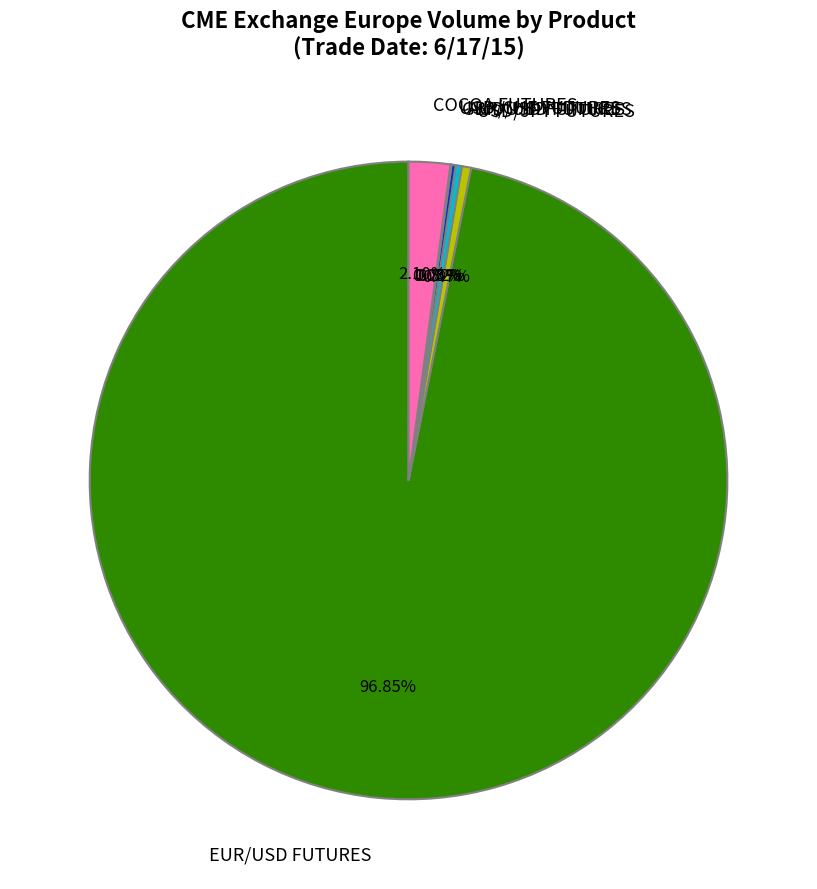

Combined, do USD/JPY FUTURES and COCOA FUTURES account for over 50%?

No